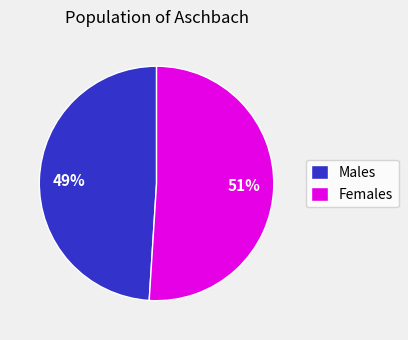

How many slices are in this pie chart?

2